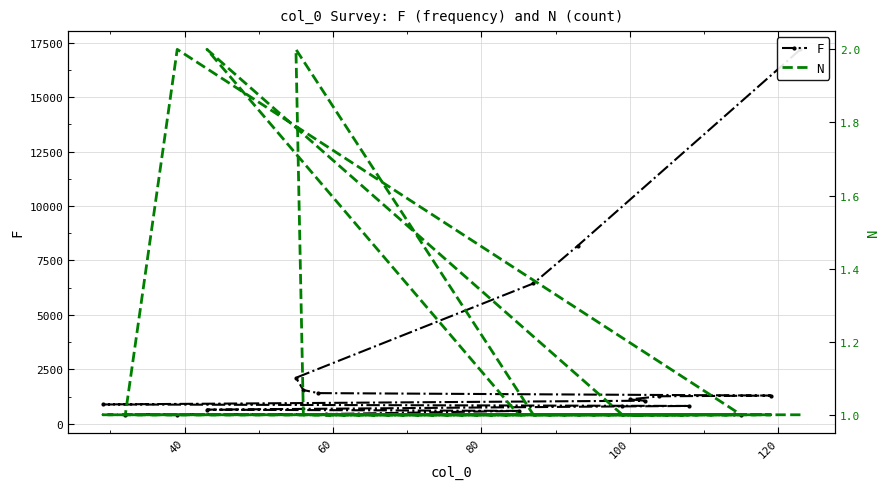

What are all the series names shown in the legend?

F, N